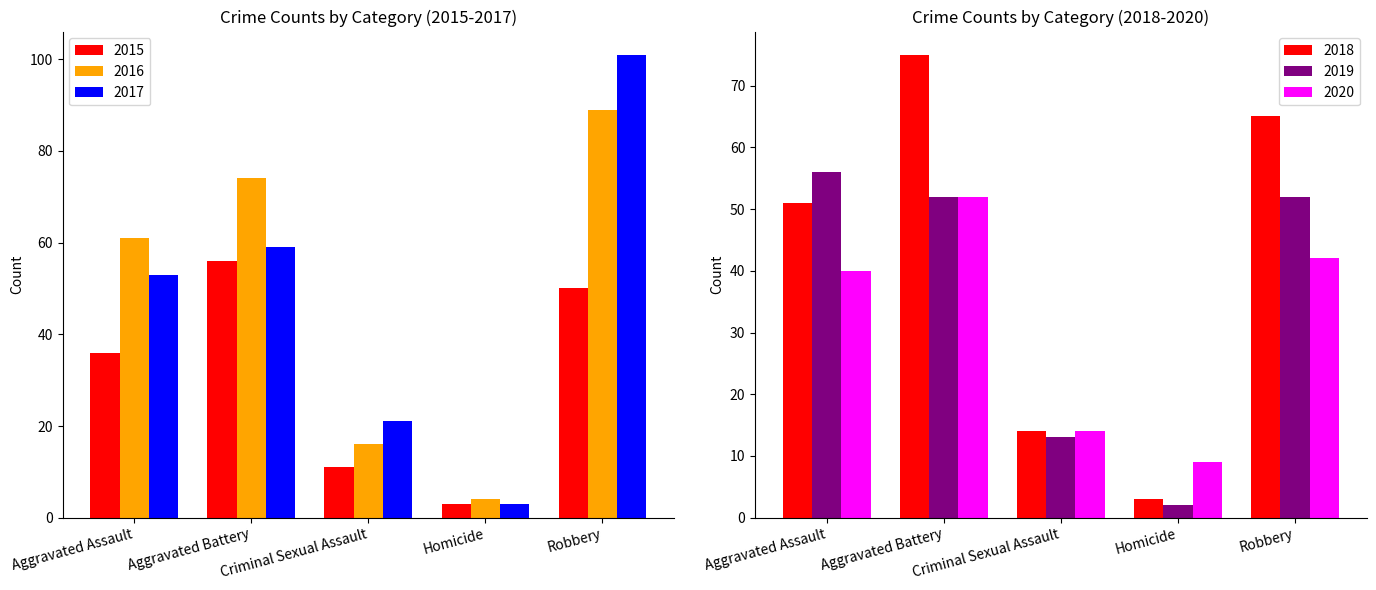

Reading left to right, transcribe all the data shown in this chart.

2015: Aggravated Assault=36	Aggravated Battery=56	Criminal Sexual Assault=11	Homicide=3	Robbery=50
2016: Aggravated Assault=61	Aggravated Battery=74	Criminal Sexual Assault=16	Homicide=4	Robbery=89
2017: Aggravated Assault=53	Aggravated Battery=59	Criminal Sexual Assault=21	Homicide=3	Robbery=101
2018: Aggravated Assault=51	Aggravated Battery=75	Criminal Sexual Assault=14	Homicide=3	Robbery=65
2019: Aggravated Assault=56	Aggravated Battery=52	Criminal Sexual Assault=13	Homicide=2	Robbery=52
2020: Aggravated Assault=40	Aggravated Battery=52	Criminal Sexual Assault=14	Homicide=9	Robbery=42